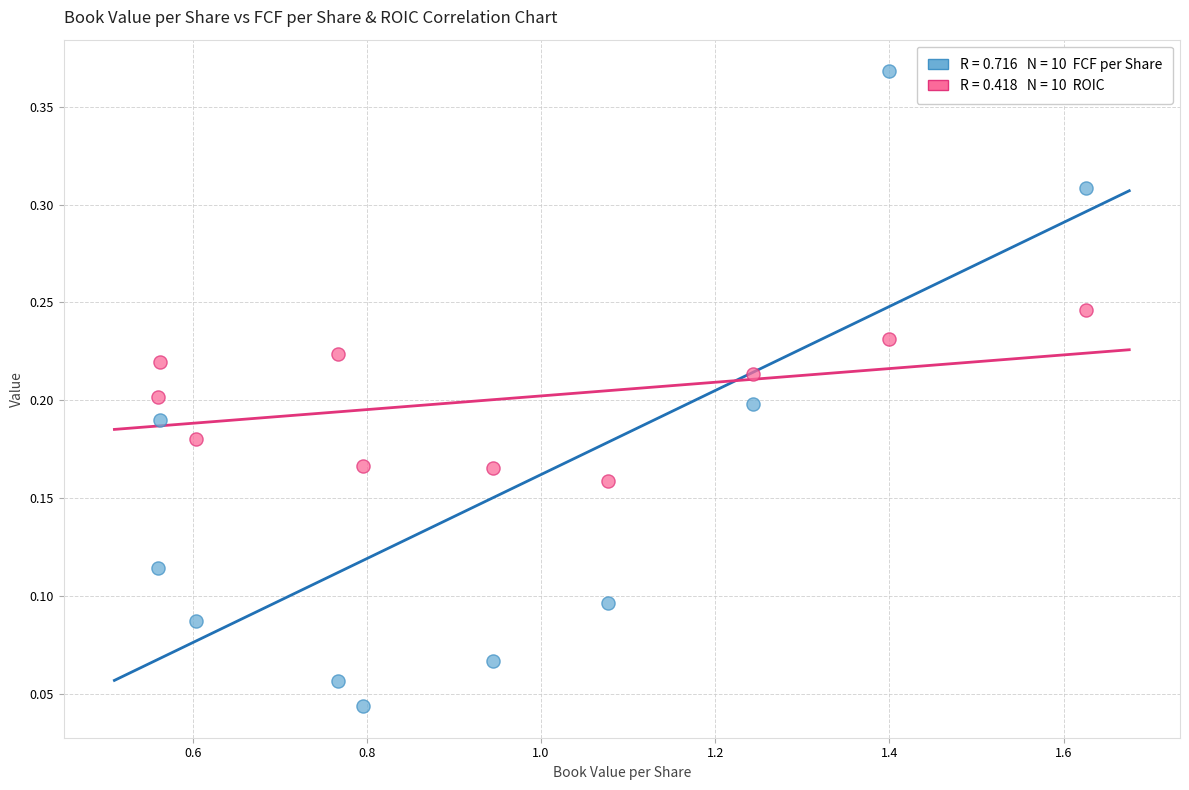

Across all data points, what is the range of X values (max minus min)?

1.1